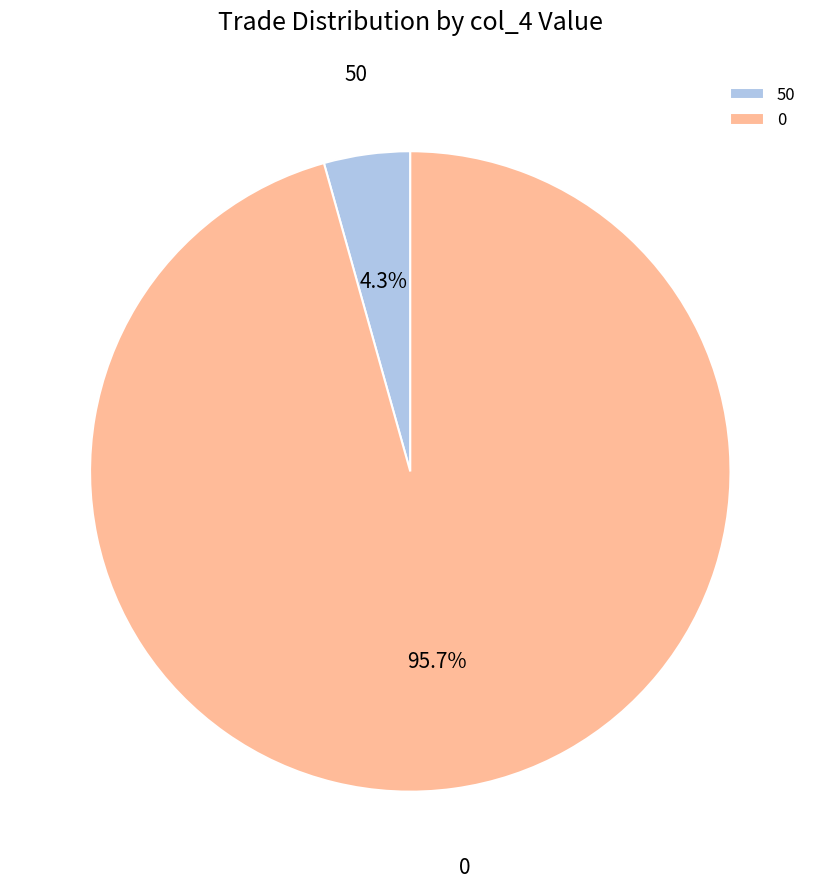

Rank the categories by value from lowest to highest.

50, 0